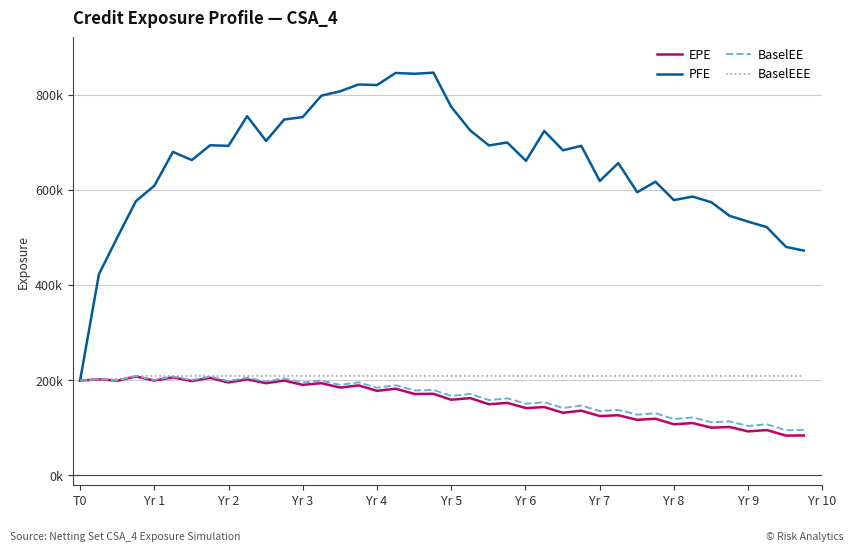

What are all the series names shown in the legend?

EPE, PFE, BaselEE, BaselEEE